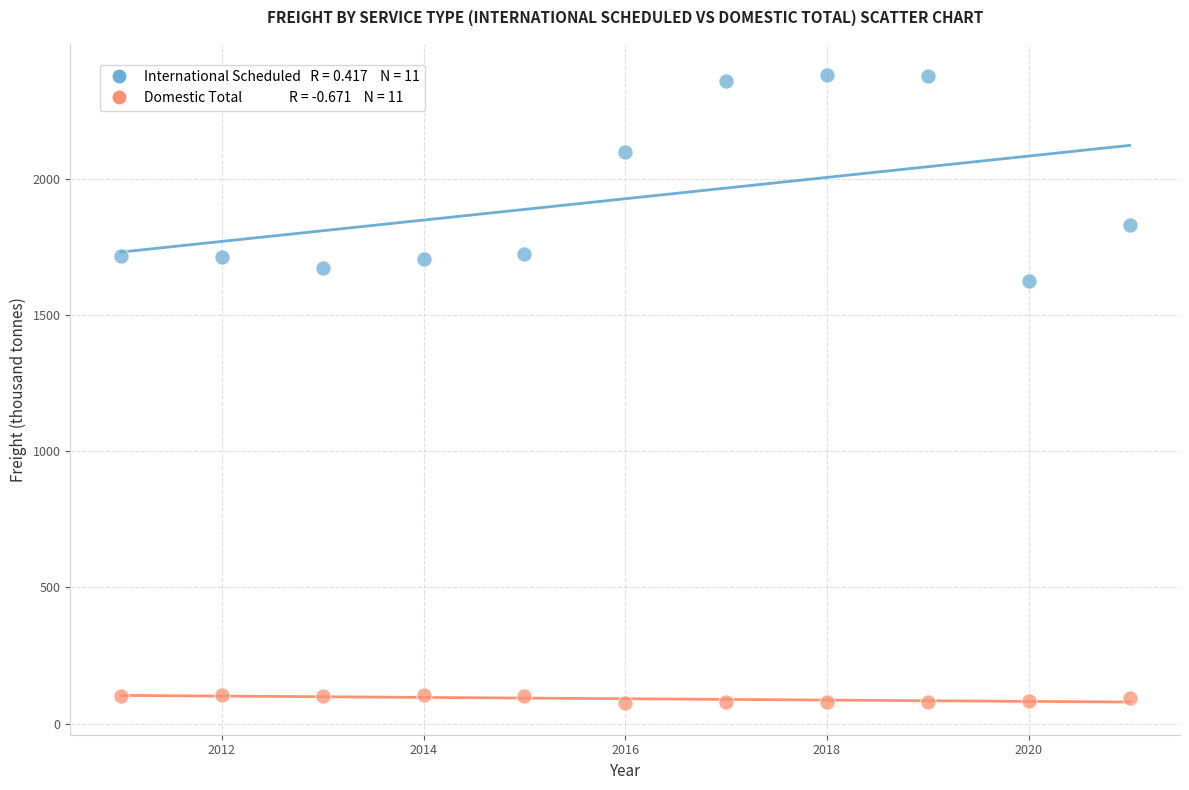

Across all data points, what is the range of X values (max minus min)?

10.0